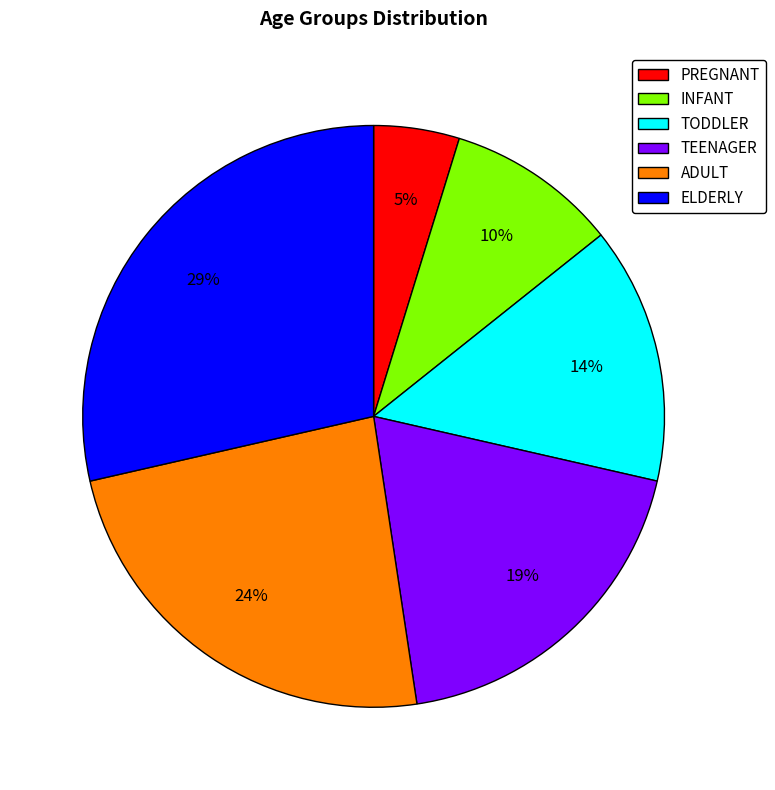

Which category has the smallest portion of the pie?

PREGNANT